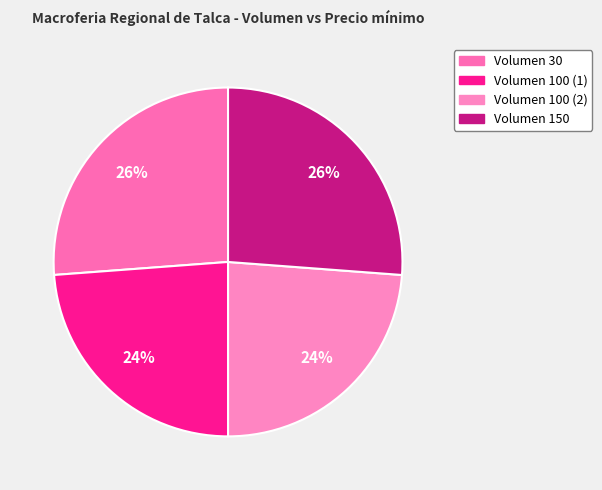

Does any single category account for the majority?

No